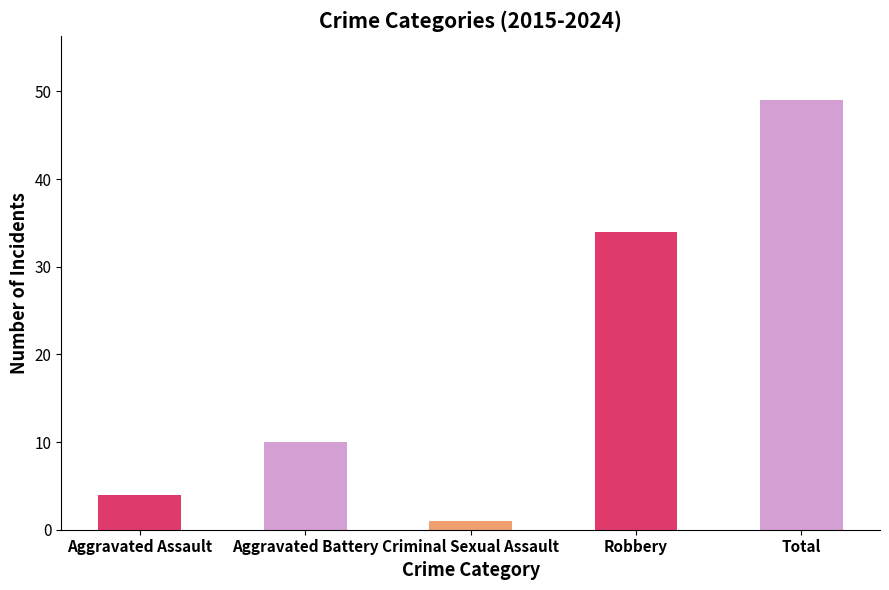

How many series are shown in this chart?

1